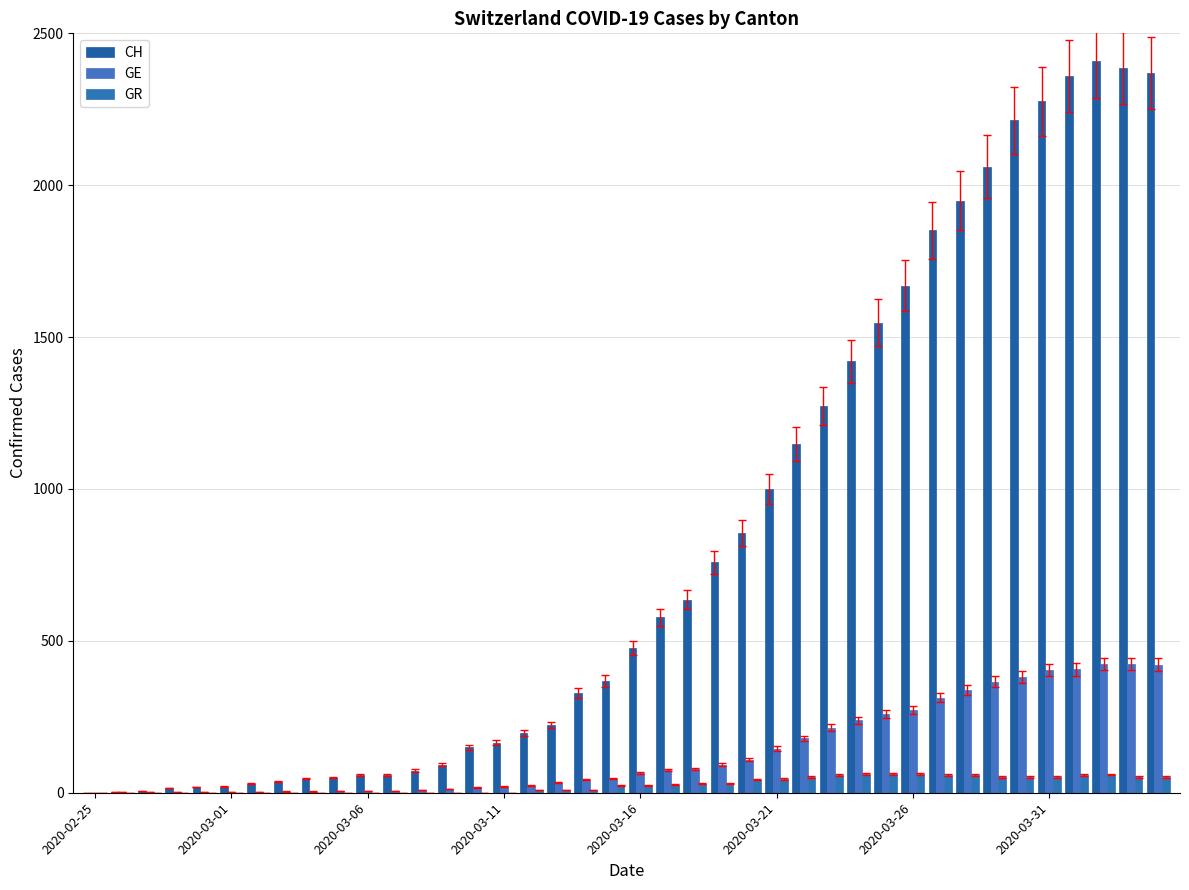

How many groups of bars are there?

40